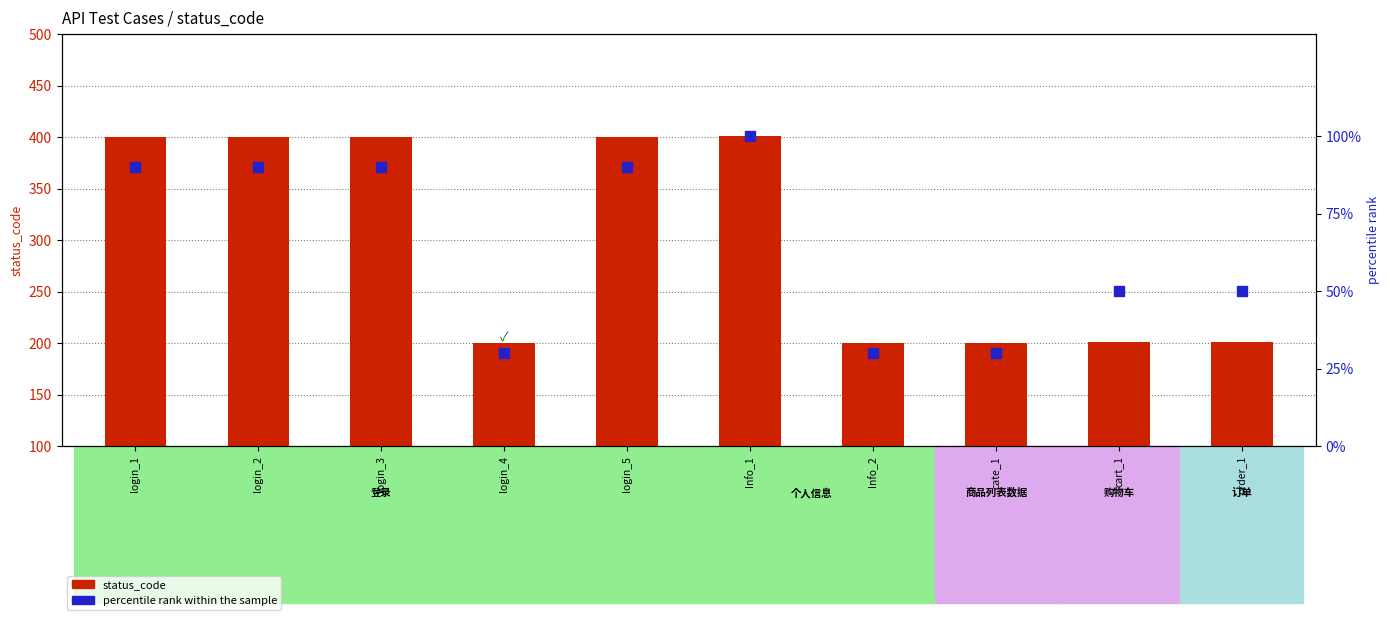

What position from the left is cart_1?

9